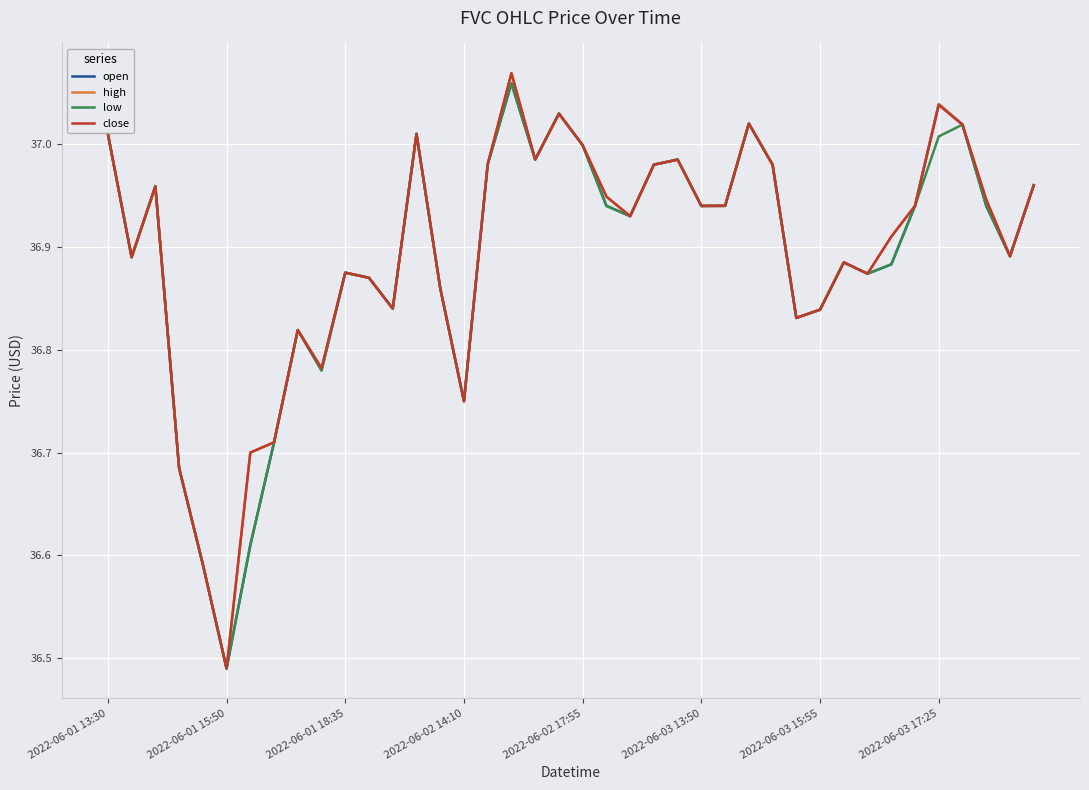

What are all the series names shown in the legend?

open, high, low, close